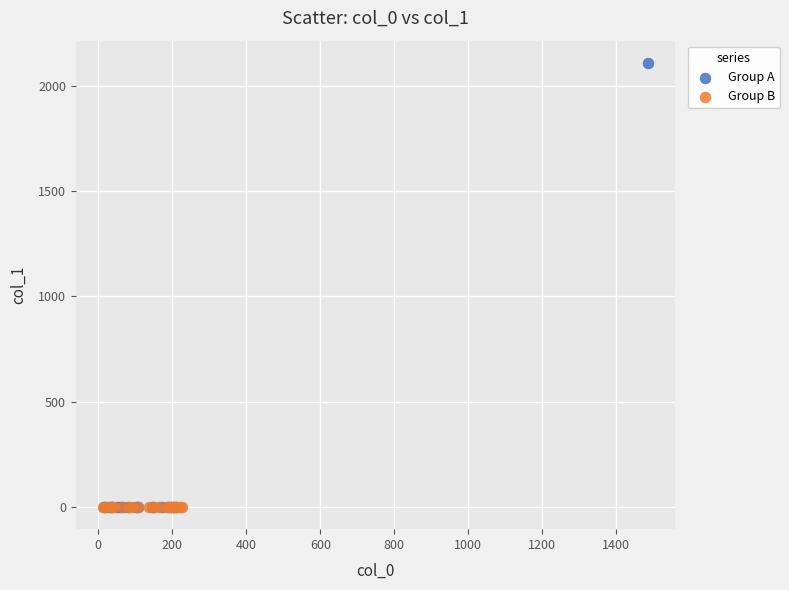

Which series has the largest Y range (max minus min)?

Group A